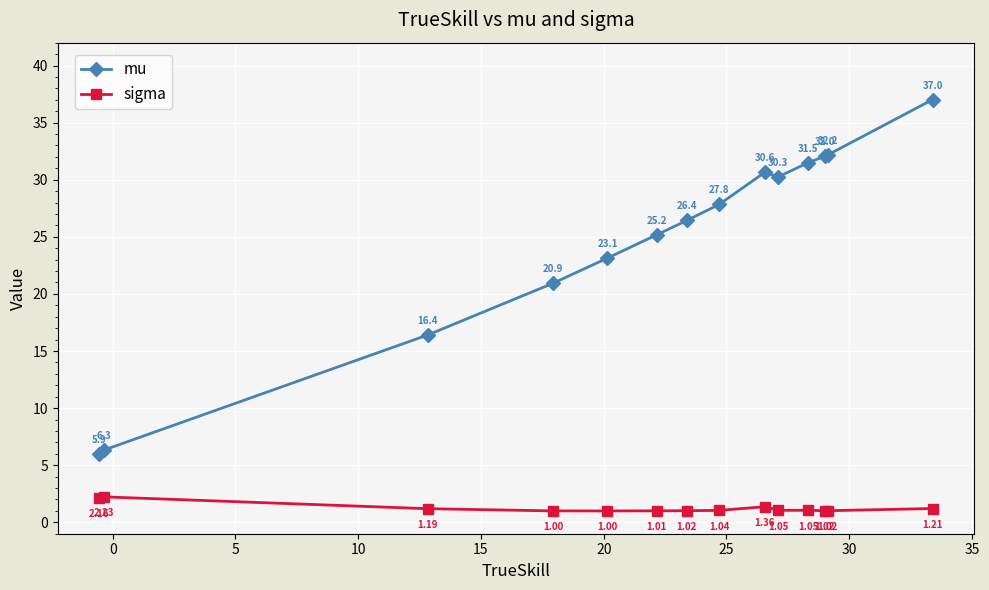

Rank the series by their maximum value, from highest to lowest.

mu, sigma